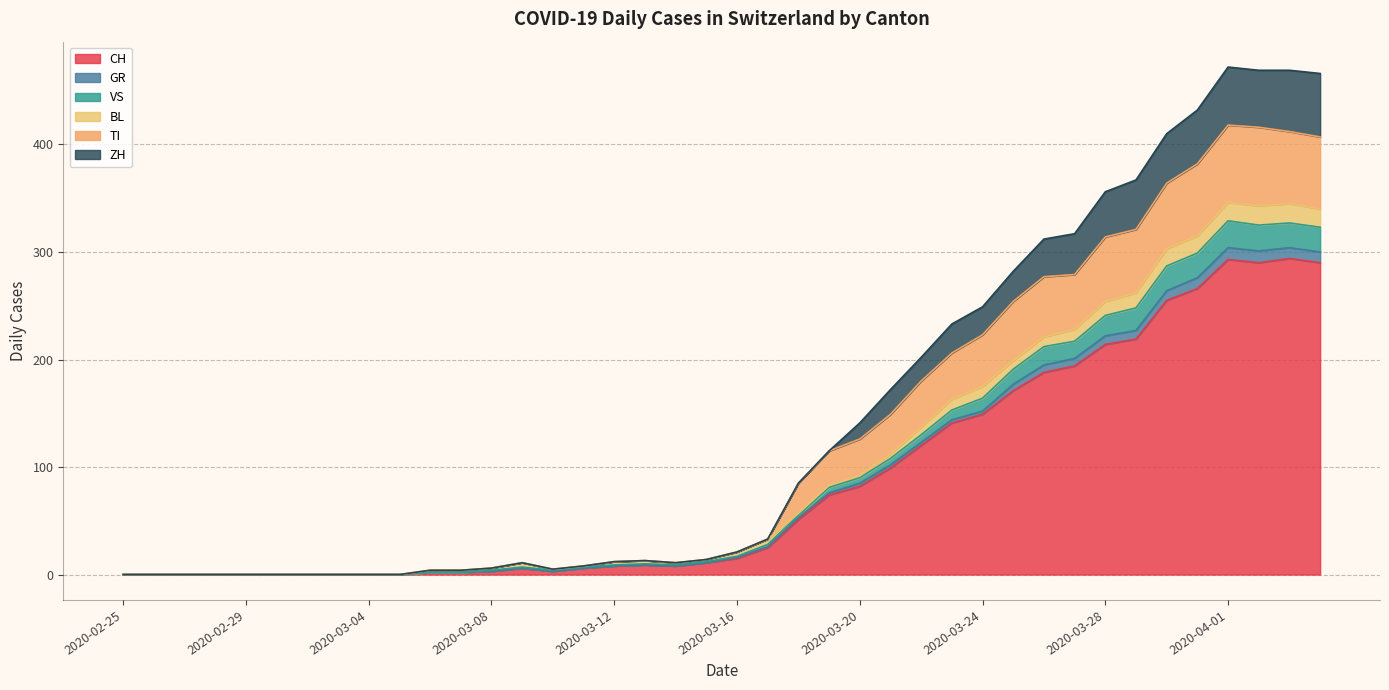

True or false: GR and VS intersect in this chart.

False